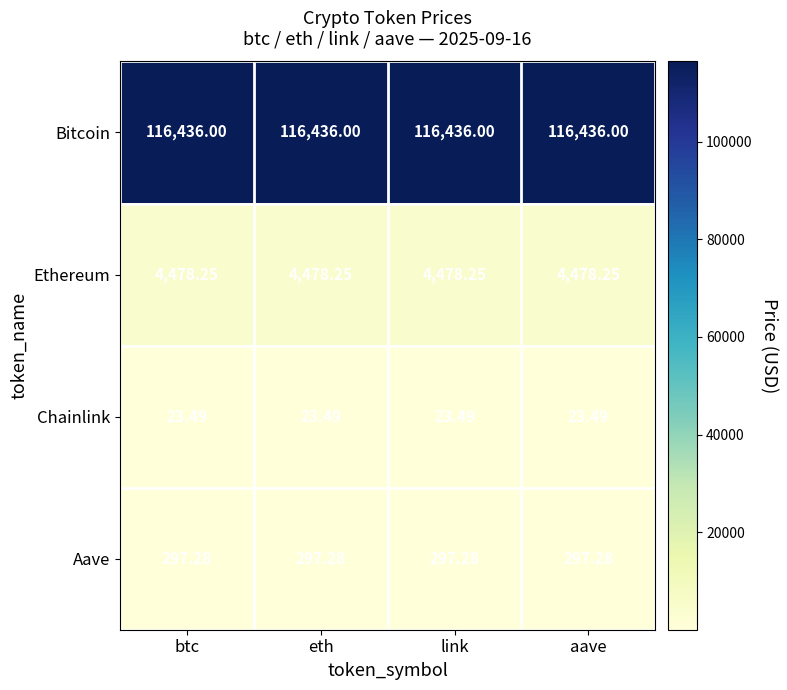

List the series in order of their peak value, highest first.

Bitcoin, Ethereum, Aave, Chainlink